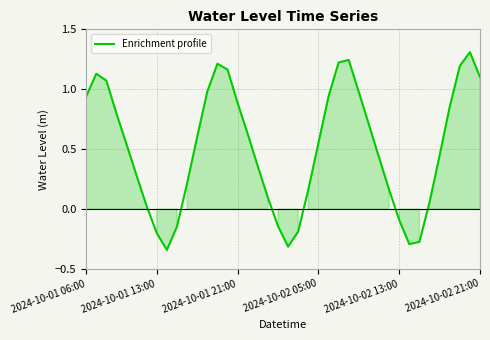

What is the greatest value displayed?

1.3